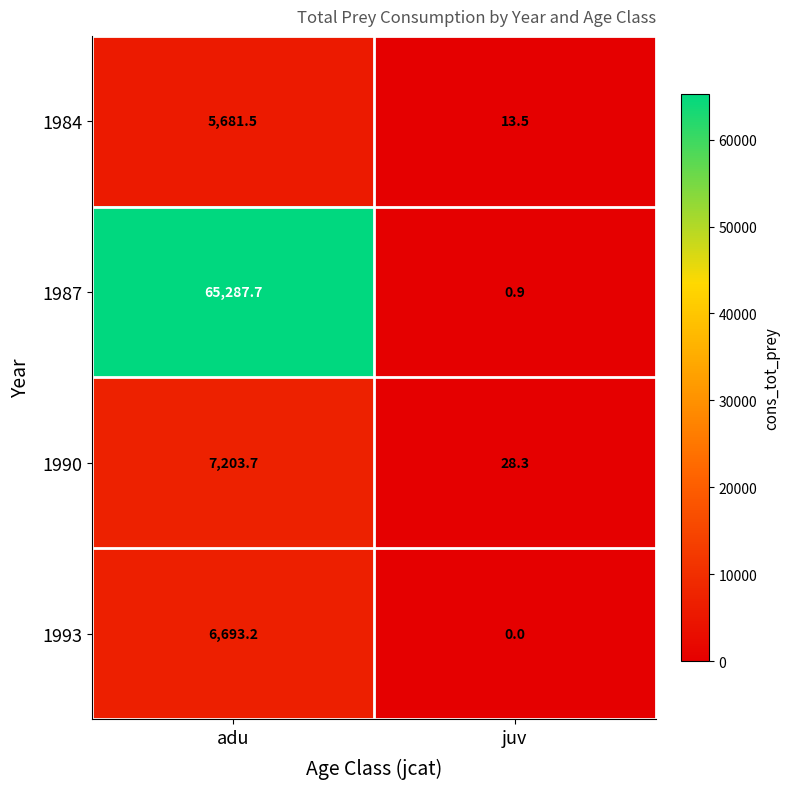

How many series are shown in this chart?

4